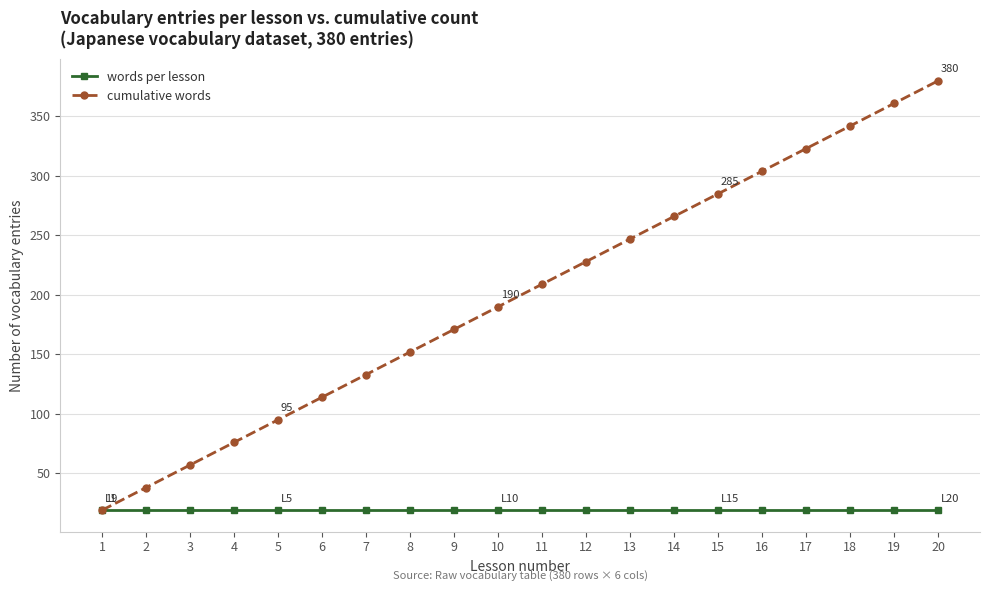

At 5, list the series in order from largest to smallest.

cumulative words, words per lesson